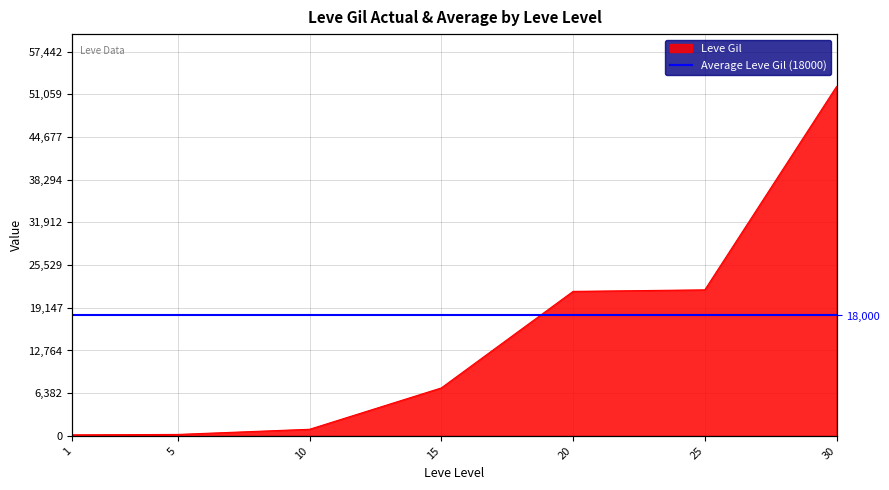

The value at 5 is 220. True or false?

True